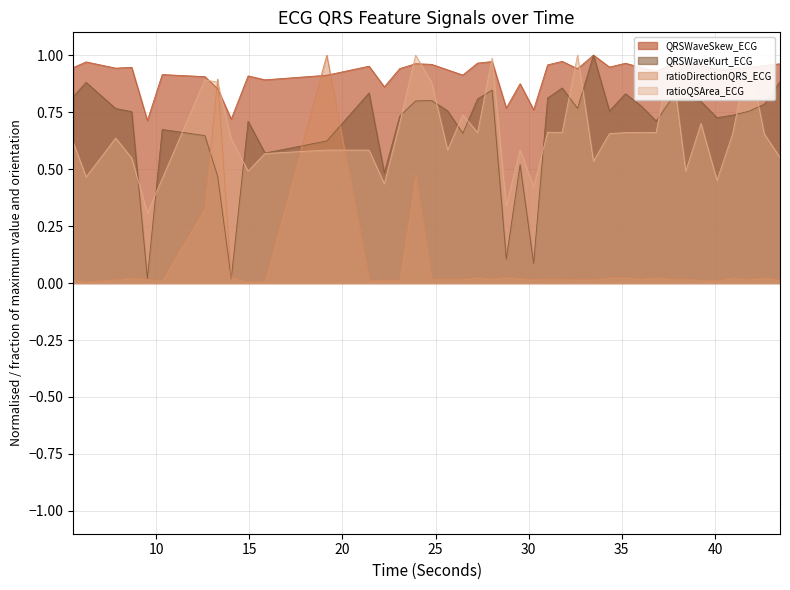

Rank the series by their maximum value, from lowest to highest.

QRSWaveSkew_ECG, QRSWaveKurt_ECG, ratioDirectionQRS_ECG, ratioQSArea_ECG